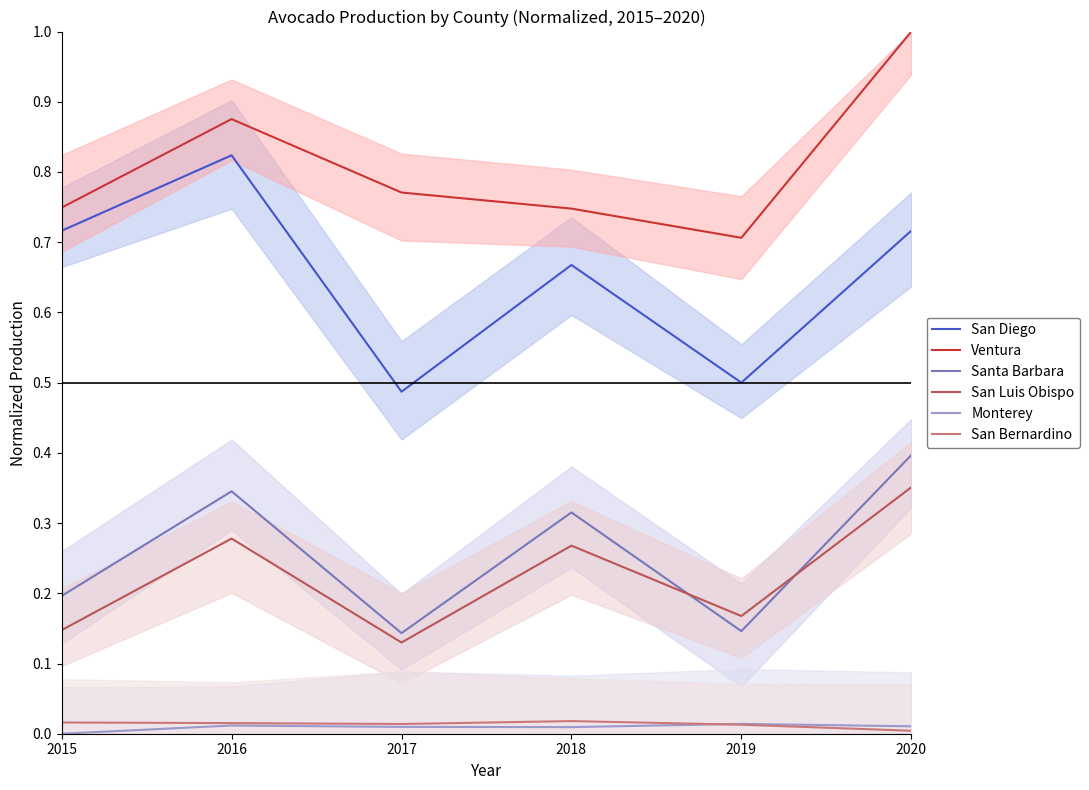

What is the sum of the San Luis Obispo values at 2018 and 2016?

0.5